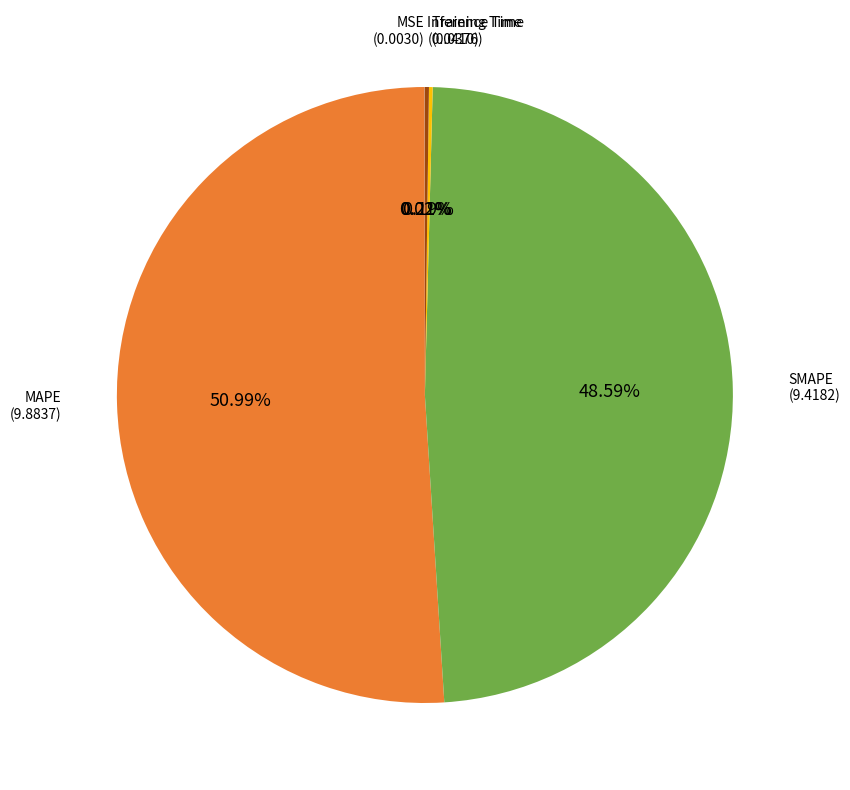

Does any single category account for the majority?

Yes